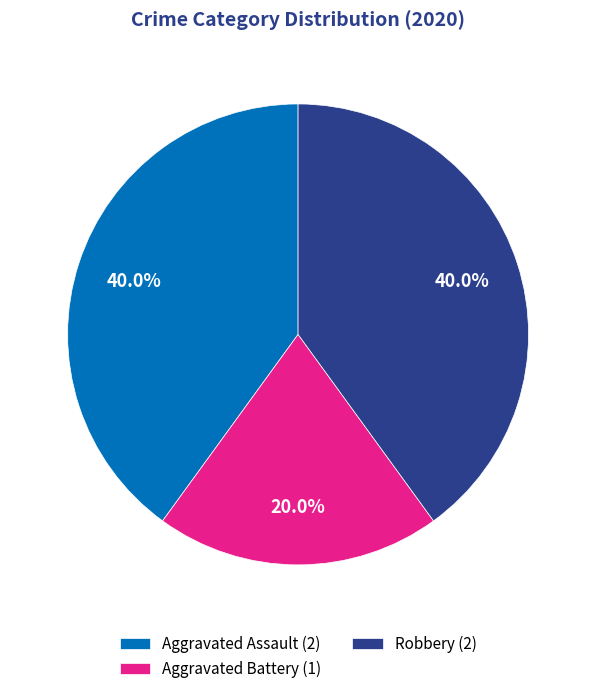

To the nearest percent, what is the average slice percentage?

33%